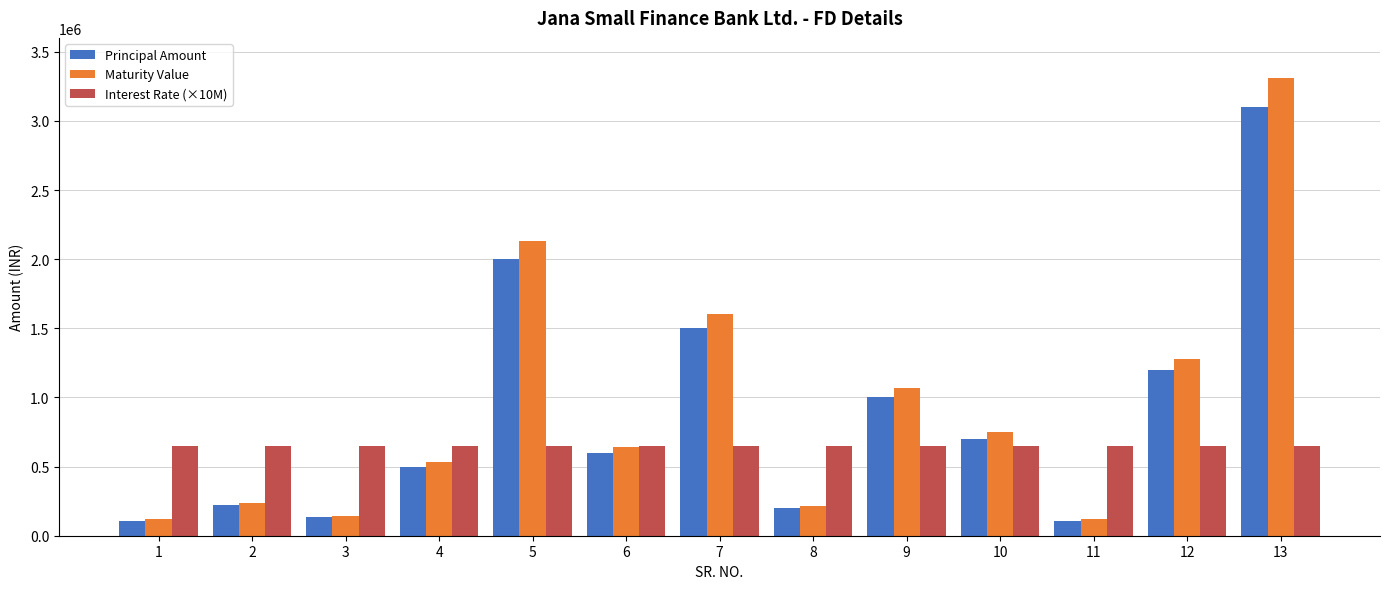

What is the greatest value displayed?

3307239